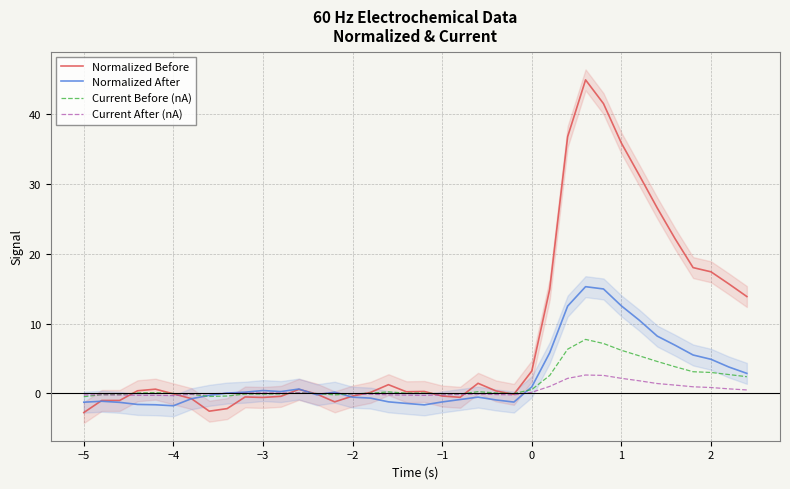

What are all the series names shown in the legend?

Normalized Before, Normalized After, Current Before (nA), Current After (nA)